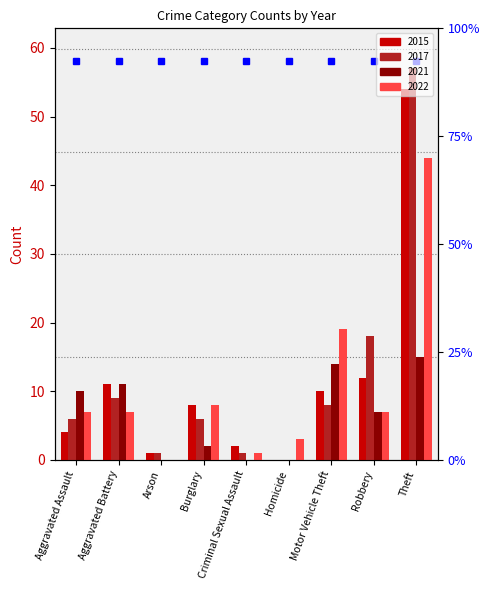

Reading right to left, extract all data points from this chart.

2015: Theft=54	Robbery=12	Motor Vehicle Theft=10	Homicide=0	Criminal Sexual Assault=2	Burglary=8	Arson=1	Aggravated Battery=11	Aggravated Assault=4
2017: Theft=57	Robbery=18	Motor Vehicle Theft=8	Homicide=0	Criminal Sexual Assault=1	Burglary=6	Arson=1	Aggravated Battery=9	Aggravated Assault=6
2021: Theft=15	Robbery=7	Motor Vehicle Theft=14	Homicide=0	Criminal Sexual Assault=0	Burglary=2	Arson=0	Aggravated Battery=11	Aggravated Assault=10
2022: Theft=44	Robbery=7	Motor Vehicle Theft=19	Homicide=3	Criminal Sexual Assault=1	Burglary=8	Arson=0	Aggravated Battery=7	Aggravated Assault=7